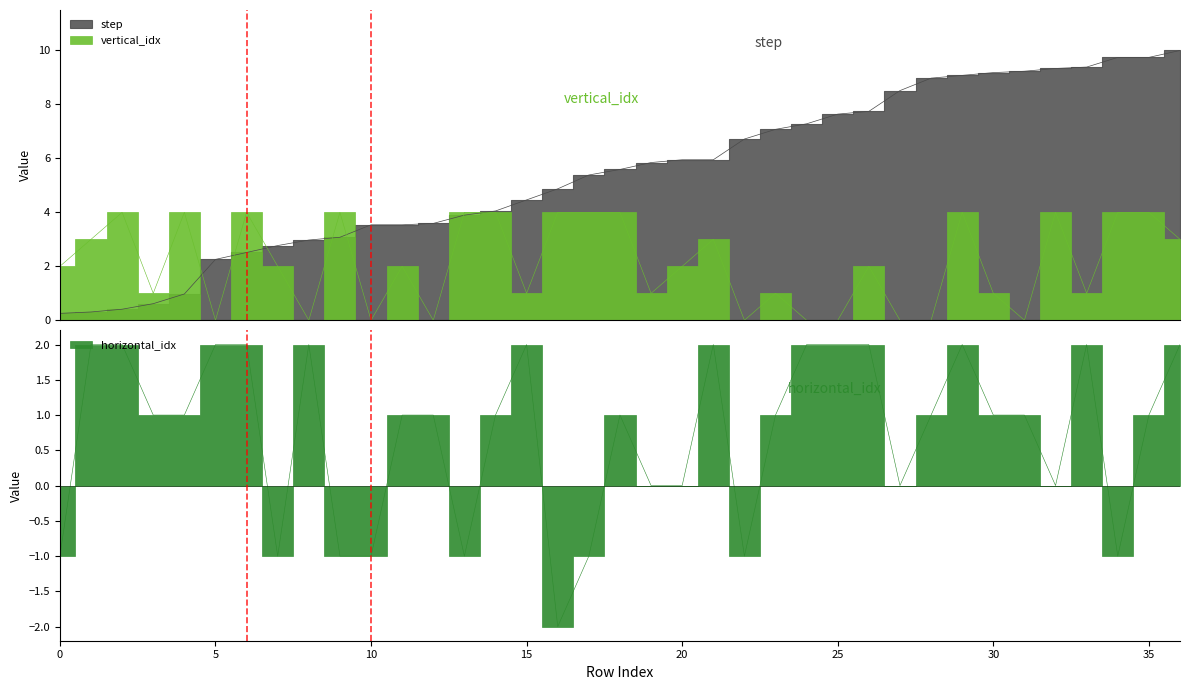

Where does the horizontal_idx series first go above 1?

1